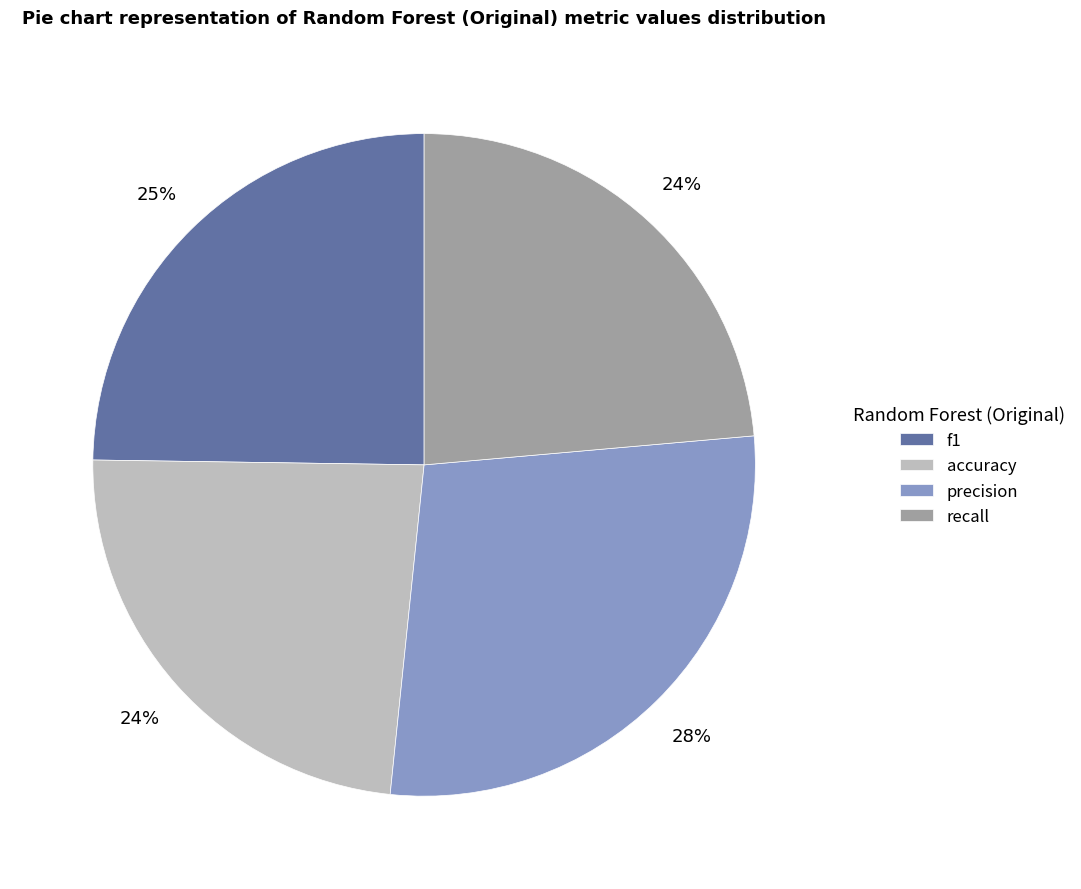

True or false: recall accounts for 29% of the total.

False